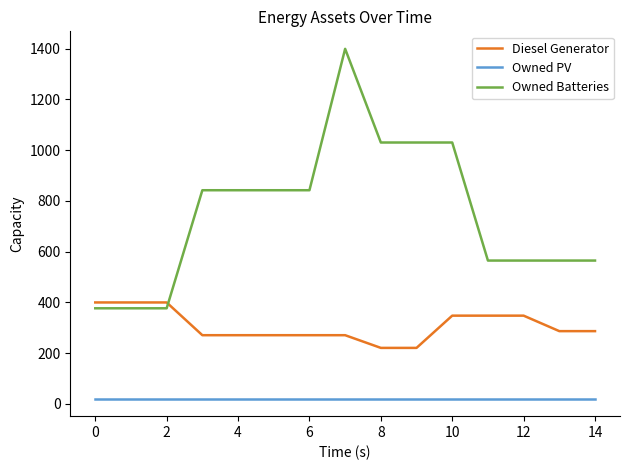

Which series has the largest range (max minus min)?

Owned Batteries